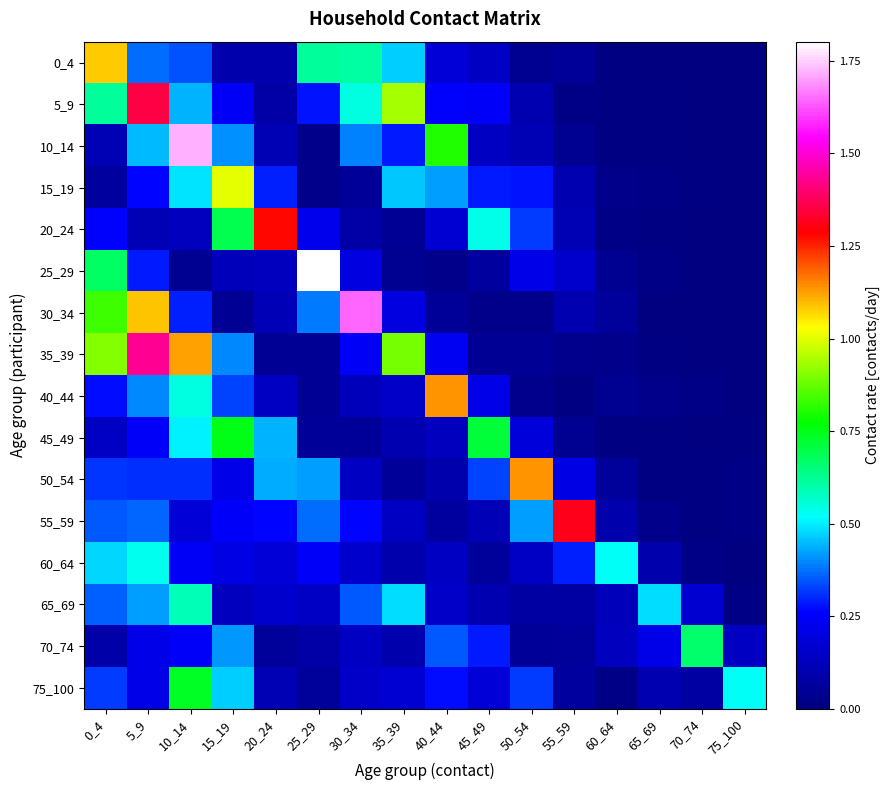

List the series in order of their peak value, highest first.

25_29, 10_14, 30_34, 35_39, 5_9, 55_59, 20_24, 40_44, 50_54, 0_4, 15_19, 45_49, 75_100, 70_74, 65_69, 60_64